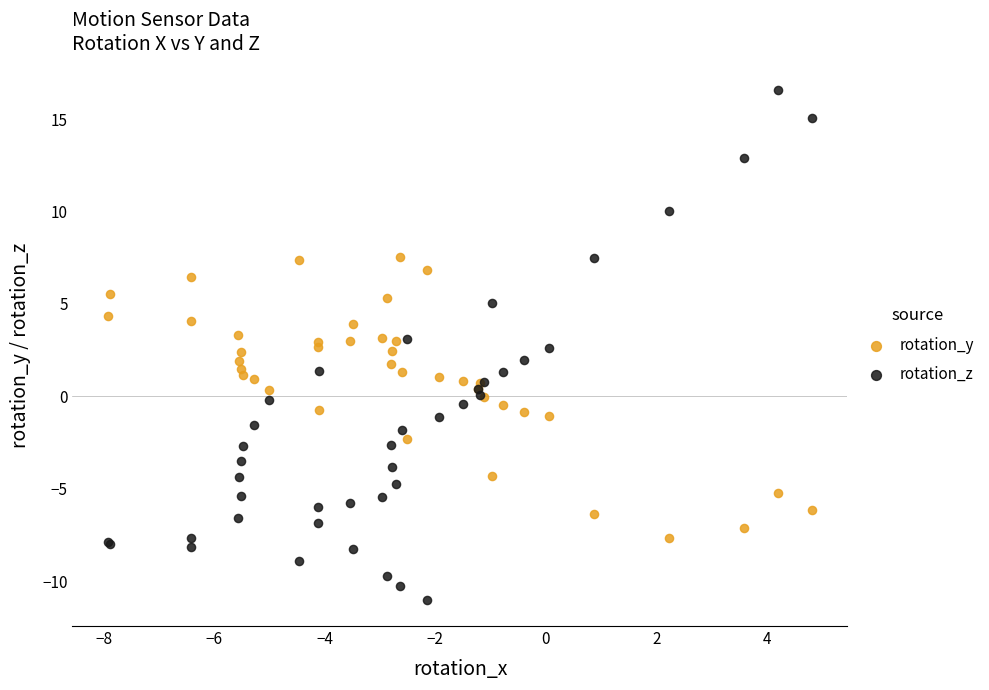

Which series reaches the minimum Y coordinate?

rotation_z